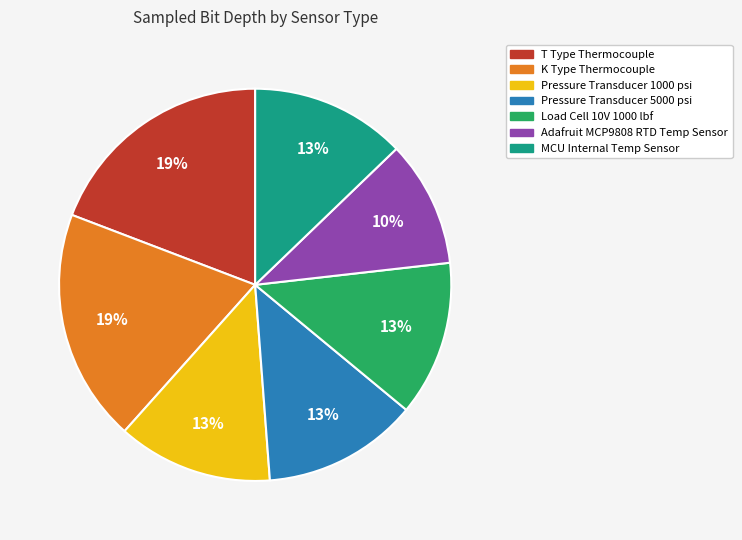

To the nearest percent, what percentage of the pie is K Type Thermocouple?

19%